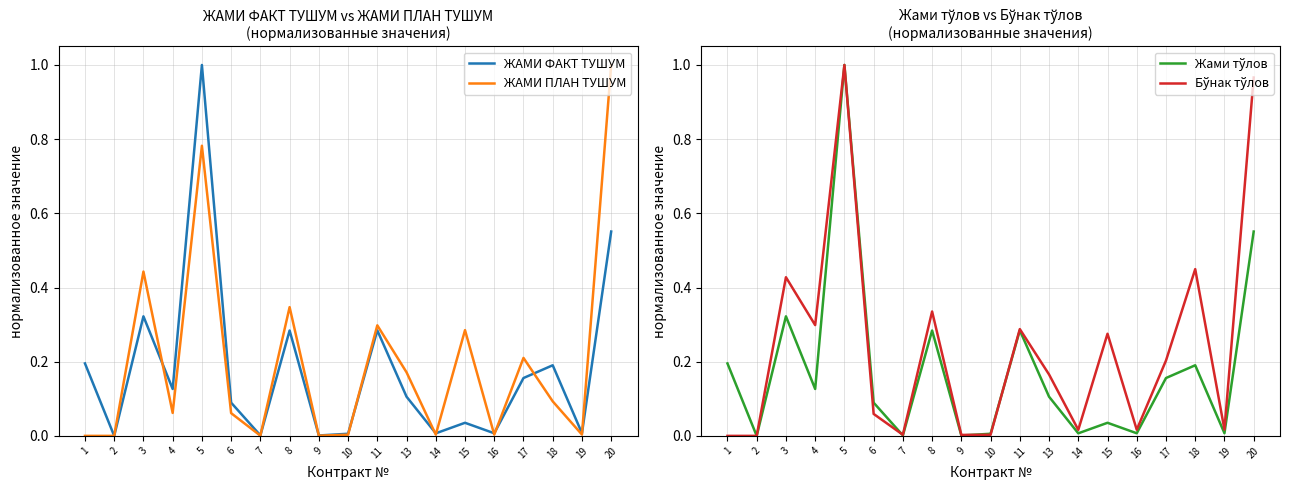

Is it true that ЖАМИ ФАКТ ТУШУМ equals 0.3 at 1?

False